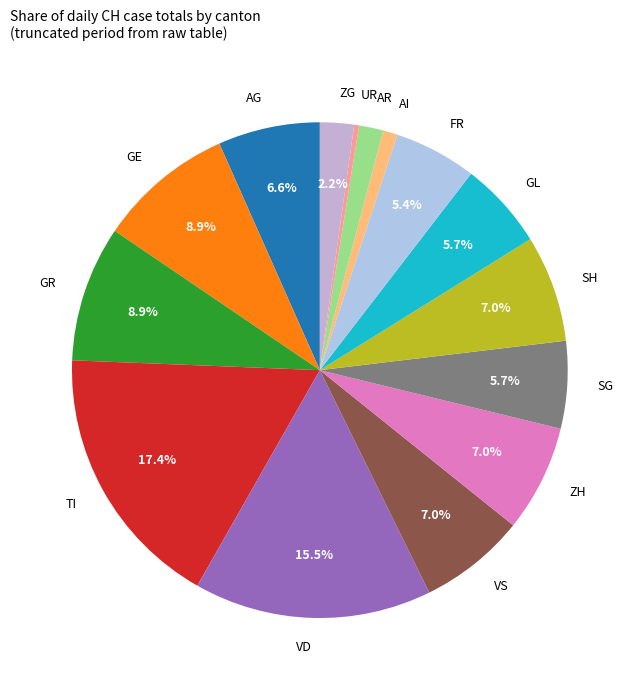

What percentage is NOT represented by VS?

93.0%